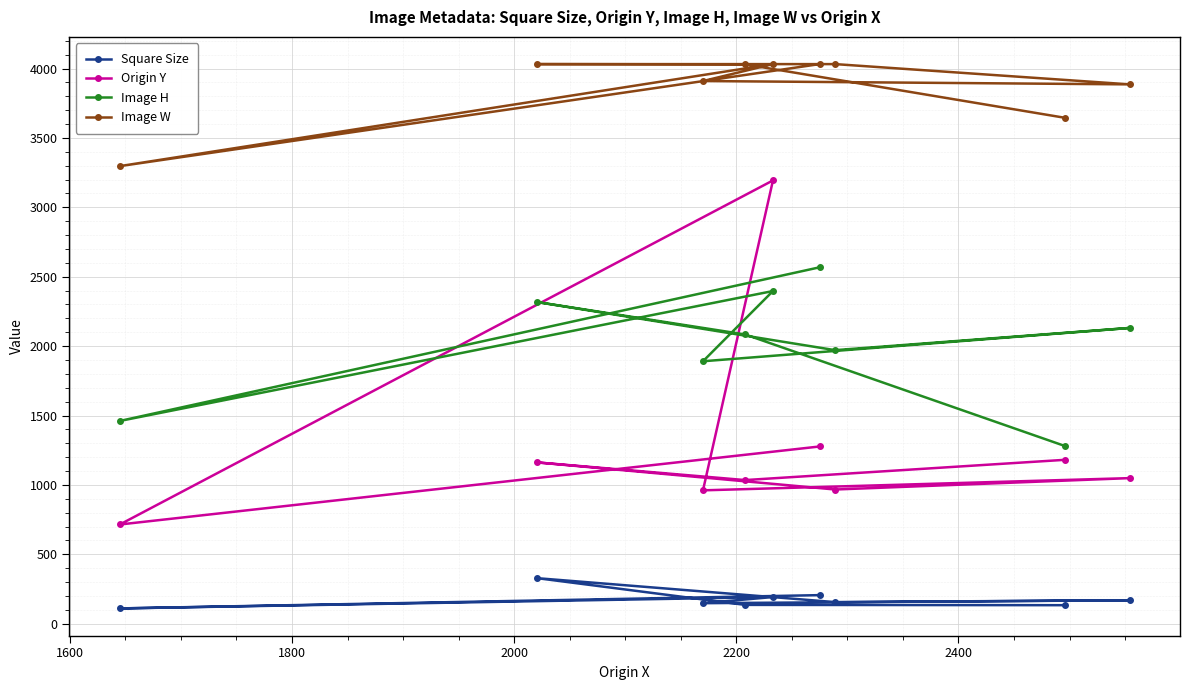

What is the value of the Square Size point at the 6th from the left?

206.0